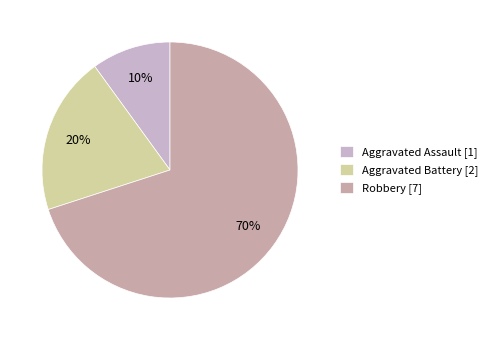

What percentage is the Robbery slice, to the nearest percent?

70%